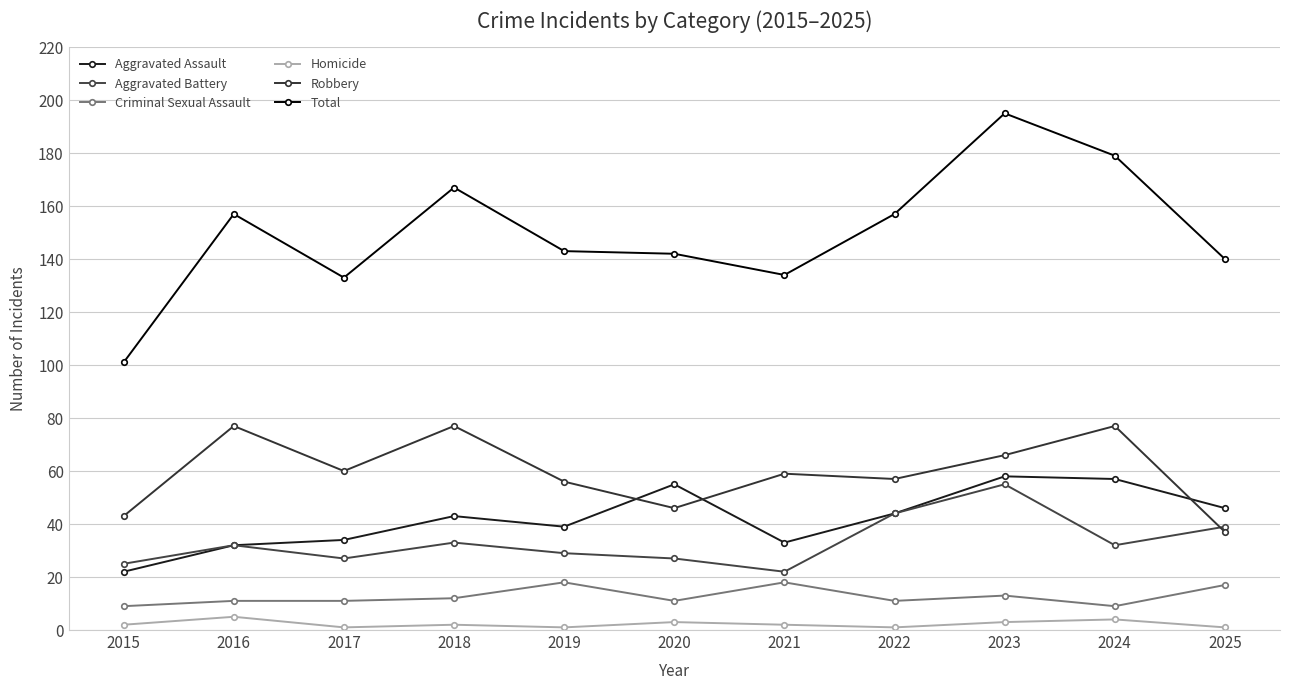

At how many categories does at least one series exceed 144?

5